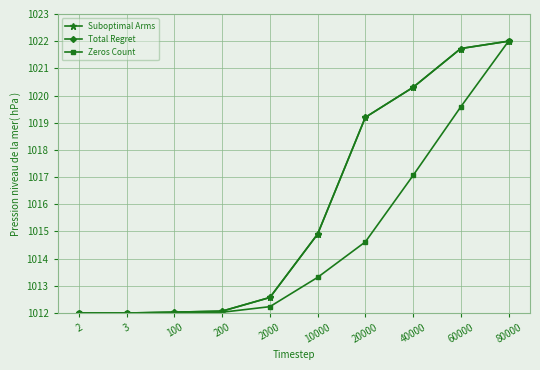

Where does the Suboptimal Arms series first go above 1014?

10000